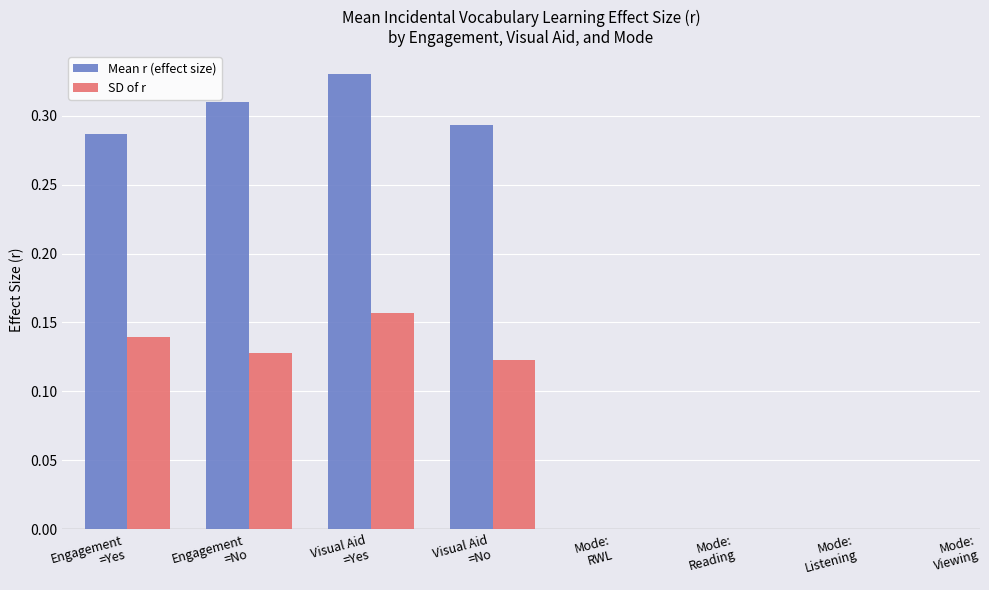

Which series has the largest total across all categories?

Mean r (effect size)